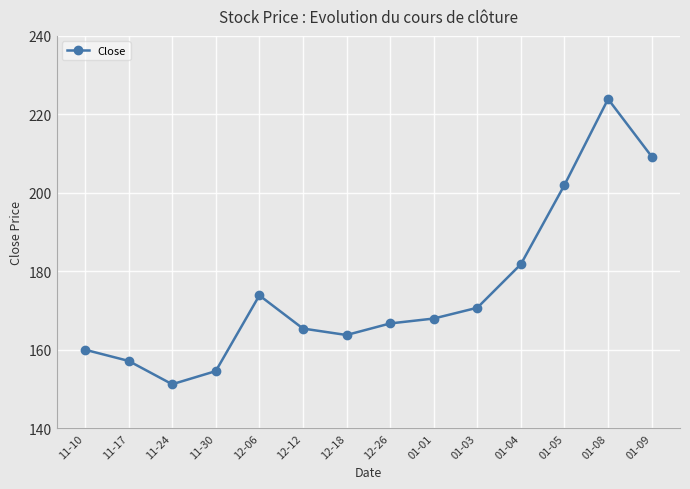

List the labels in order of value, smallest first.

11-24, 11-30, 11-17, 11-10, 12-18, 12-12, 12-26, 01-01, 01-03, 12-06, 01-04, 01-05, 01-09, 01-08